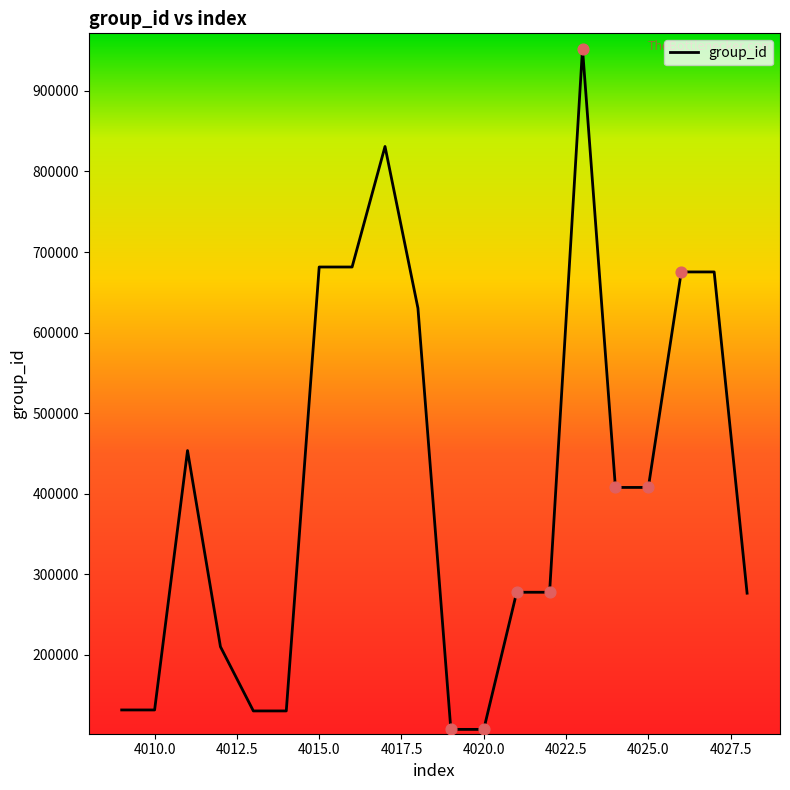

What is the maximum value shown in the chart?

952353